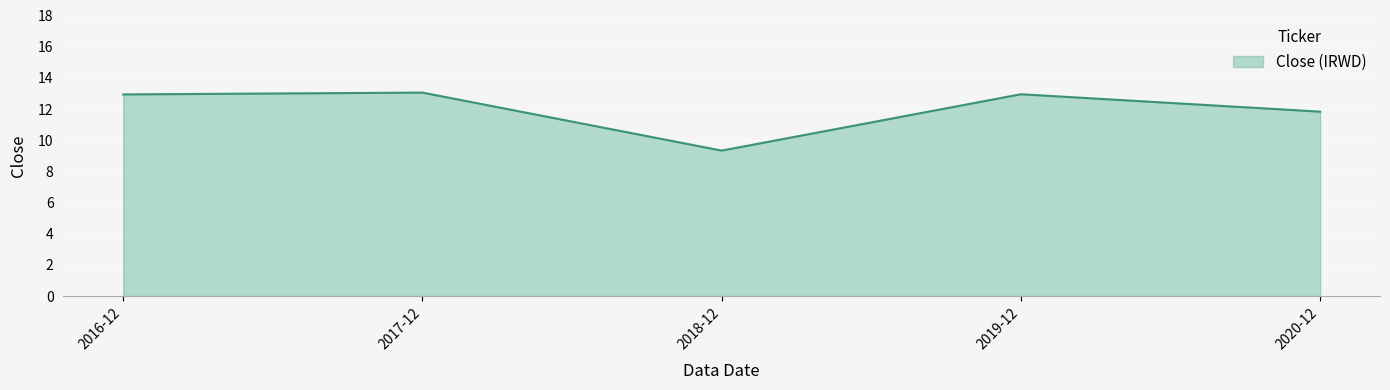

The chart shows a value of 23.5 at 2017-12. True or false?

False